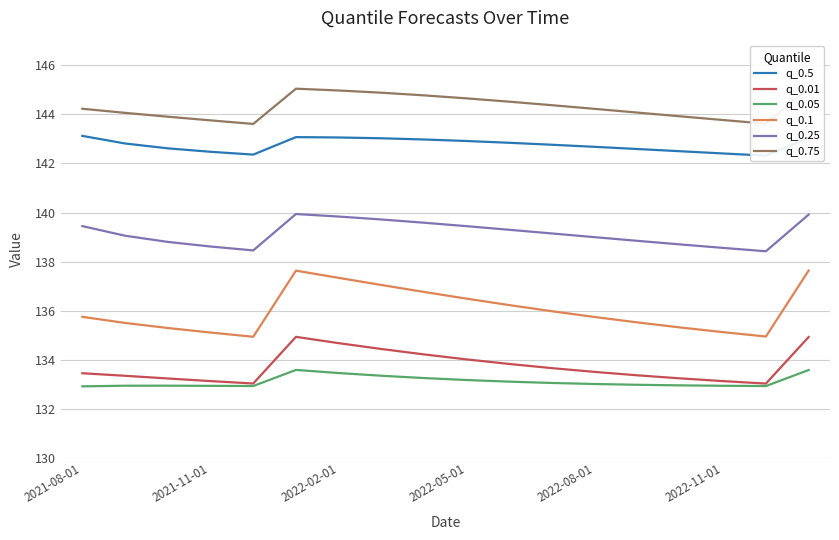

How many lines are shown in the chart?

6